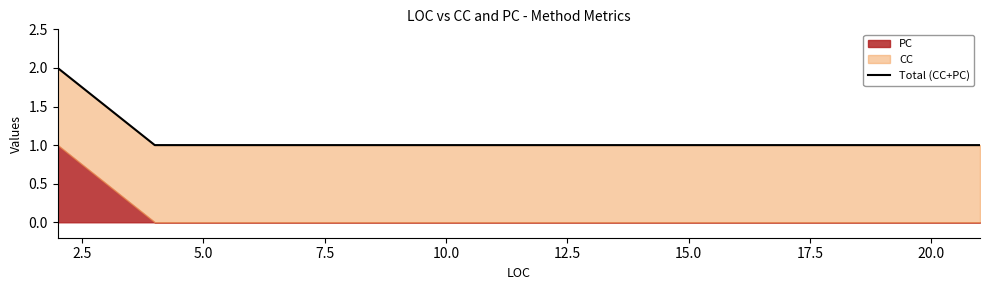

How many lines are shown in the chart?

1